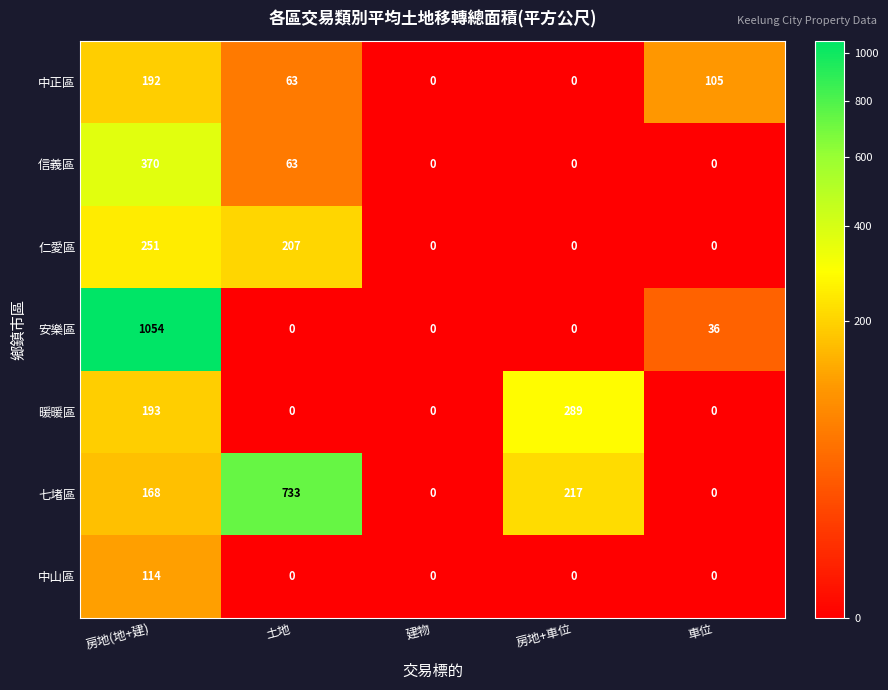

Which series has the largest total across all categories?

七堵區